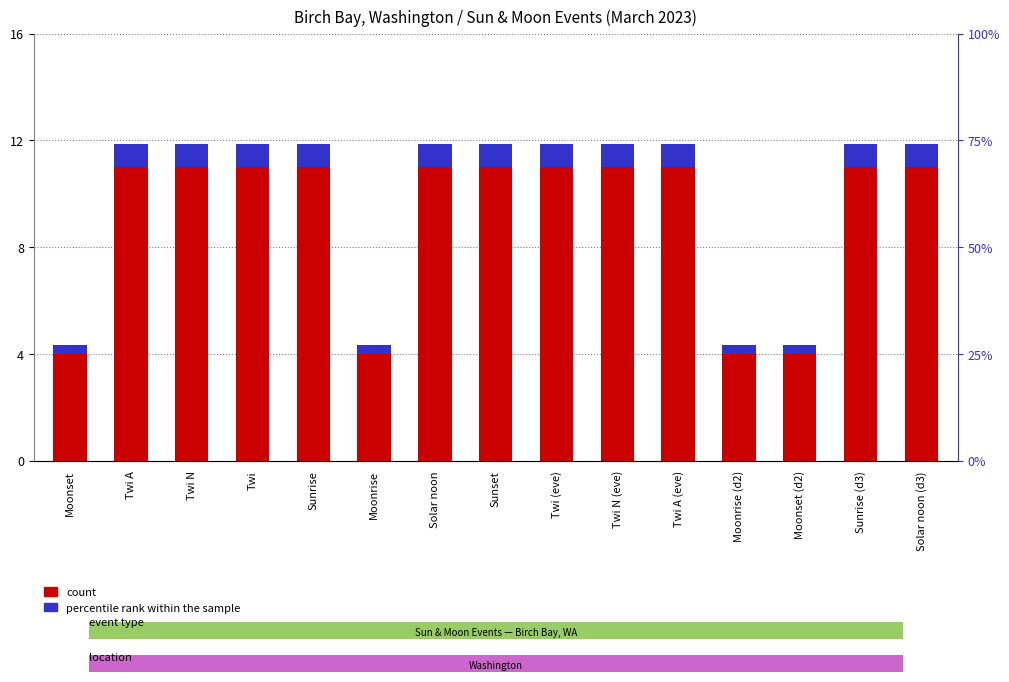

What is the label of the 8th bar from the left?

Sunset